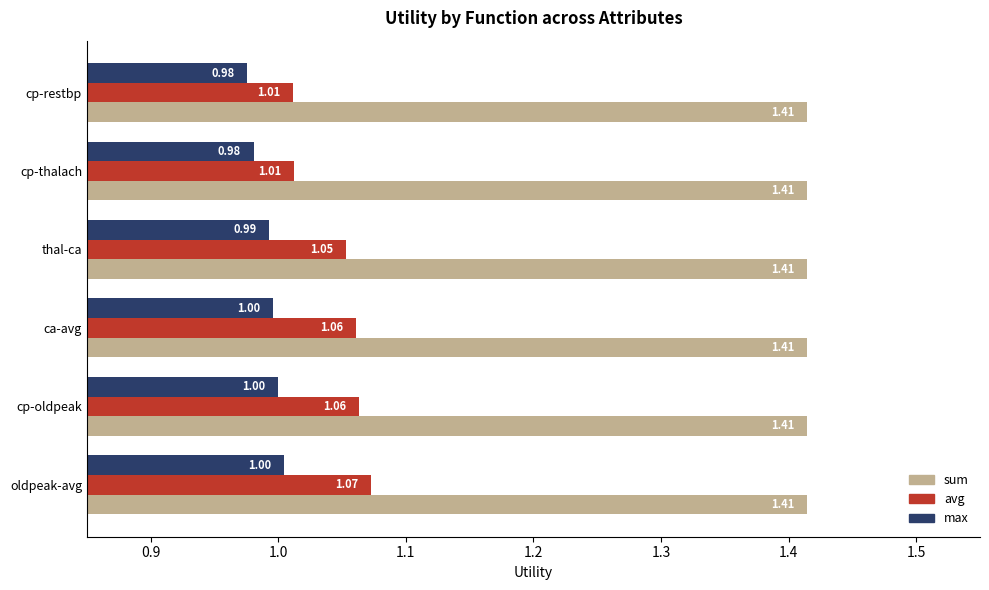

How many max values are between 0 and 1?

5